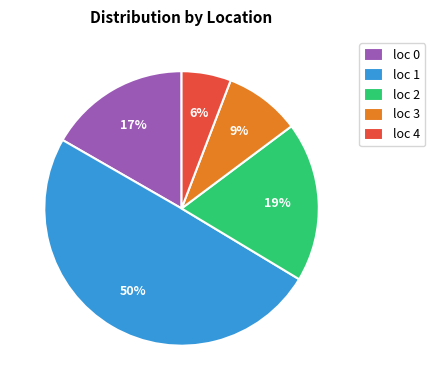

Is the sum of loc 4 and loc 2 greater than half?

No